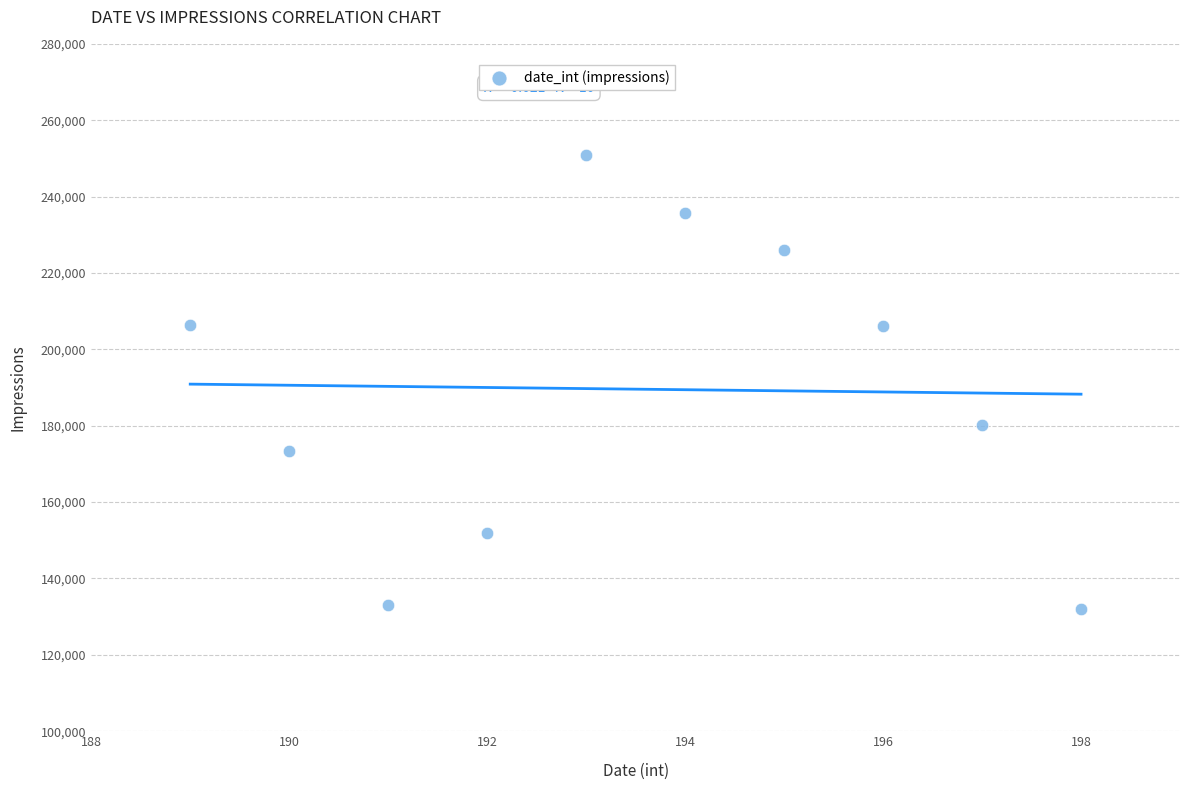

What is the range of X values (max minus min)?

9